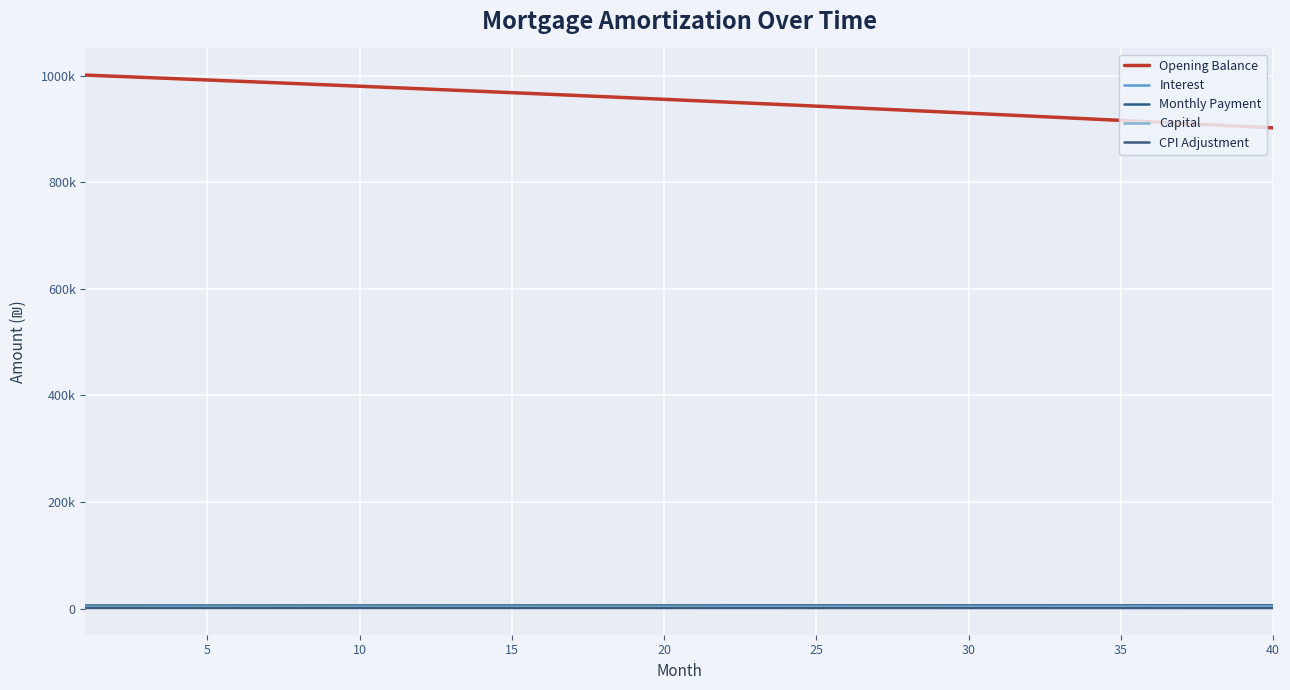

Does the chart display data point markers on the line(s)?

No